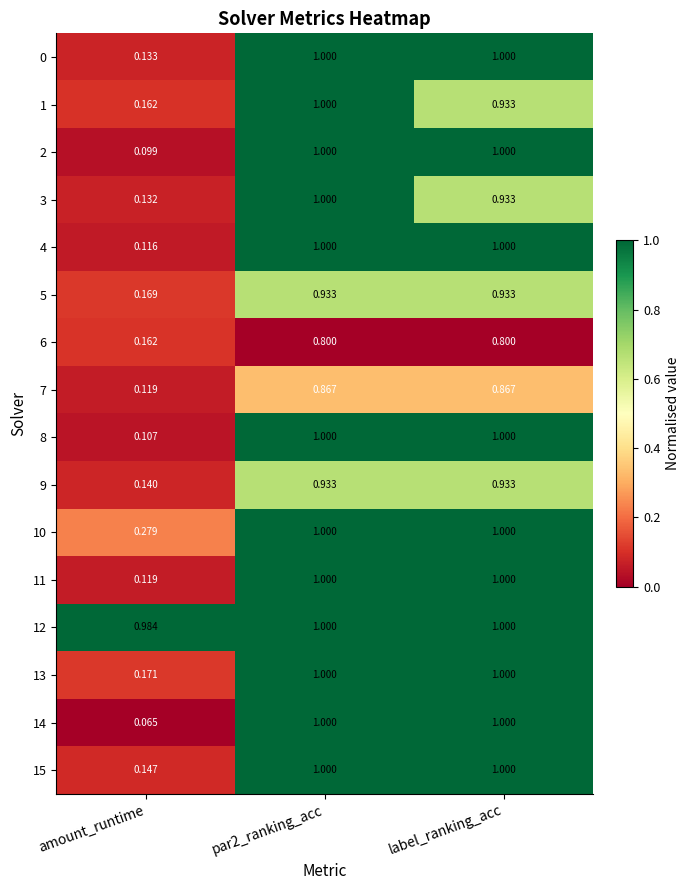

Where is 7 nearest to the value 0?

amount_runtime